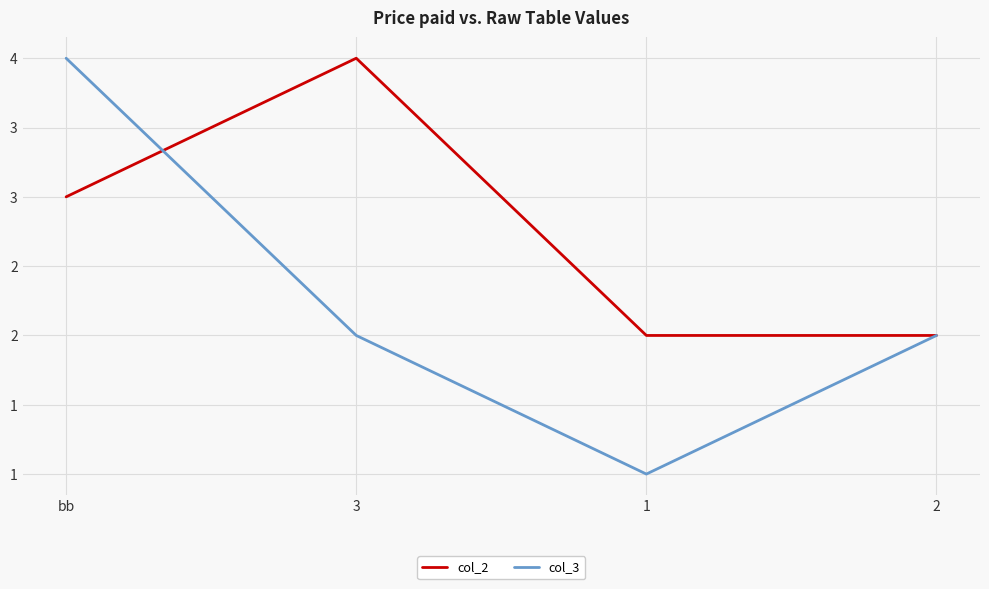

True or false: col_2 has a value of 5 at bb.

False